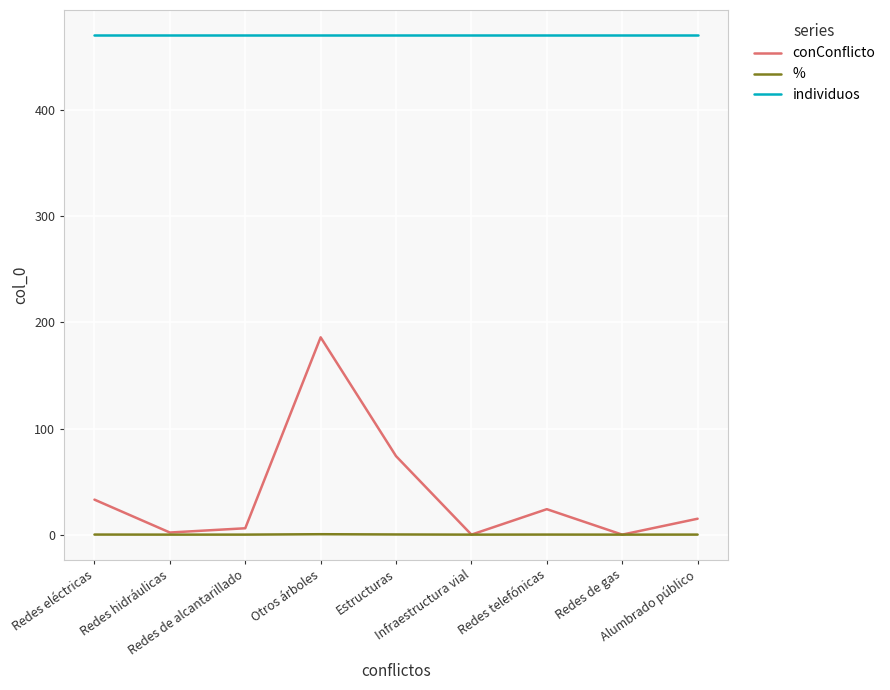

True or false: % and individuos cross at least once.

False